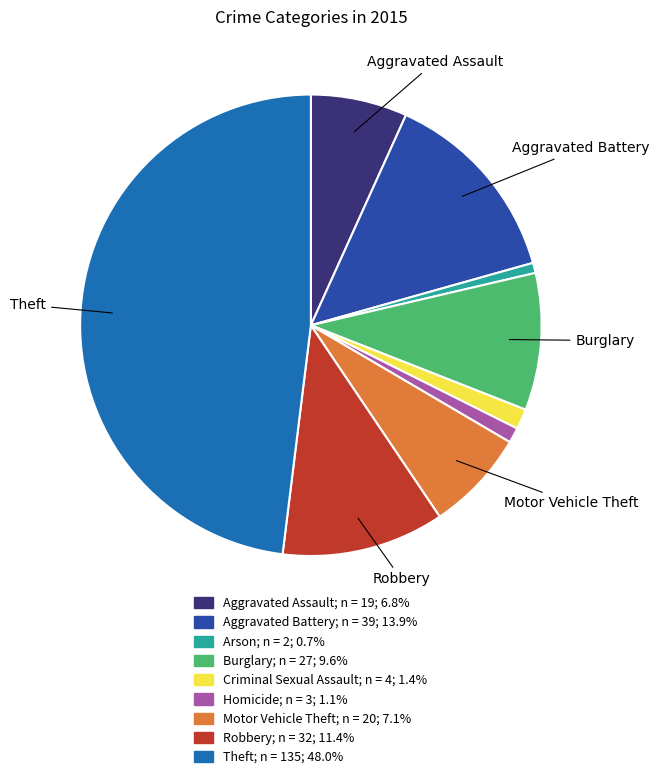

Does any single category account for the majority?

No